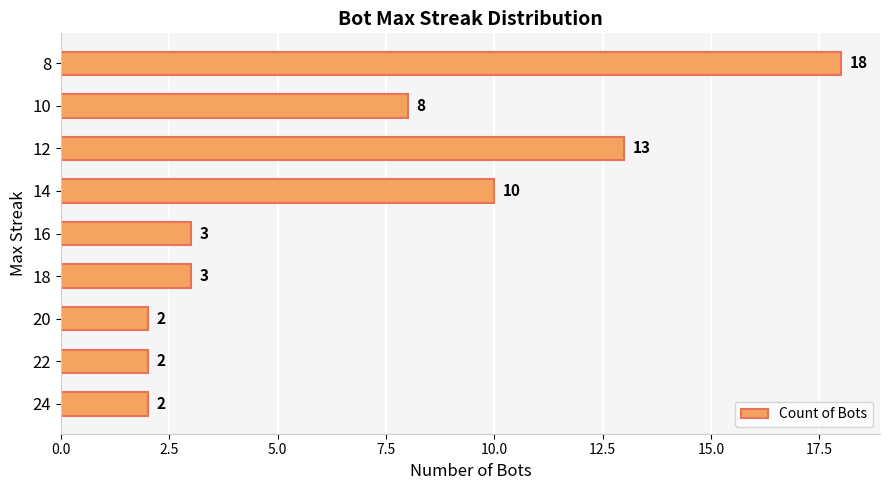

What is the average value?

7